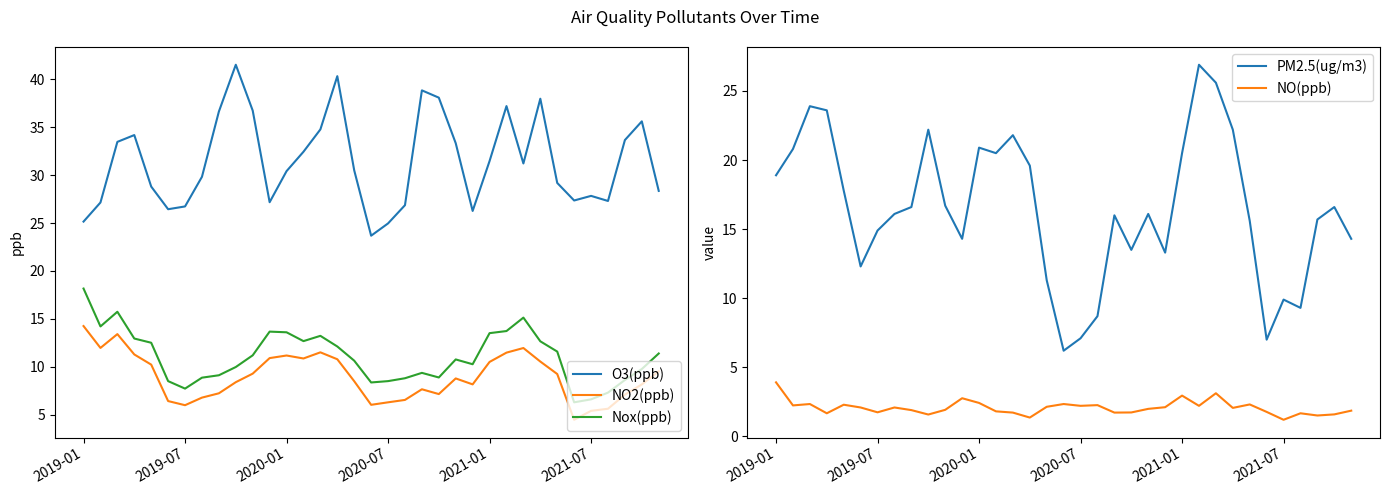

The Nox(ppb) series shows 25.9 at 2020-01. True or false?

False